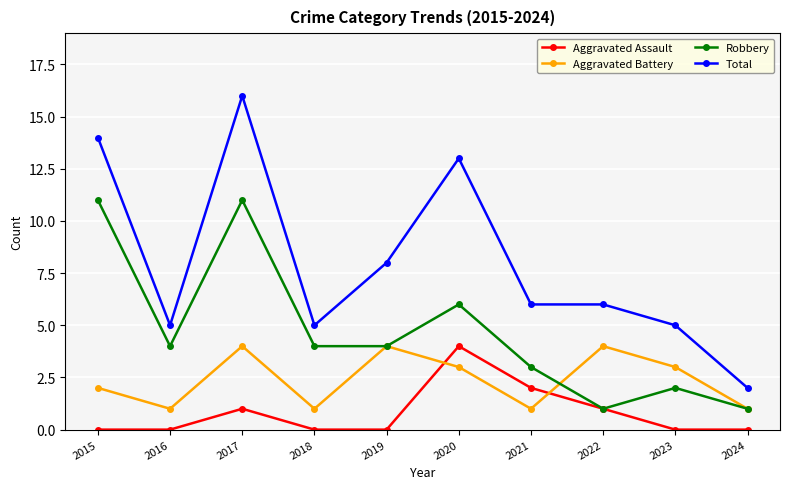

Rank the series at 2021 from highest to lowest value.

Total, Robbery, Aggravated Assault, Aggravated Battery